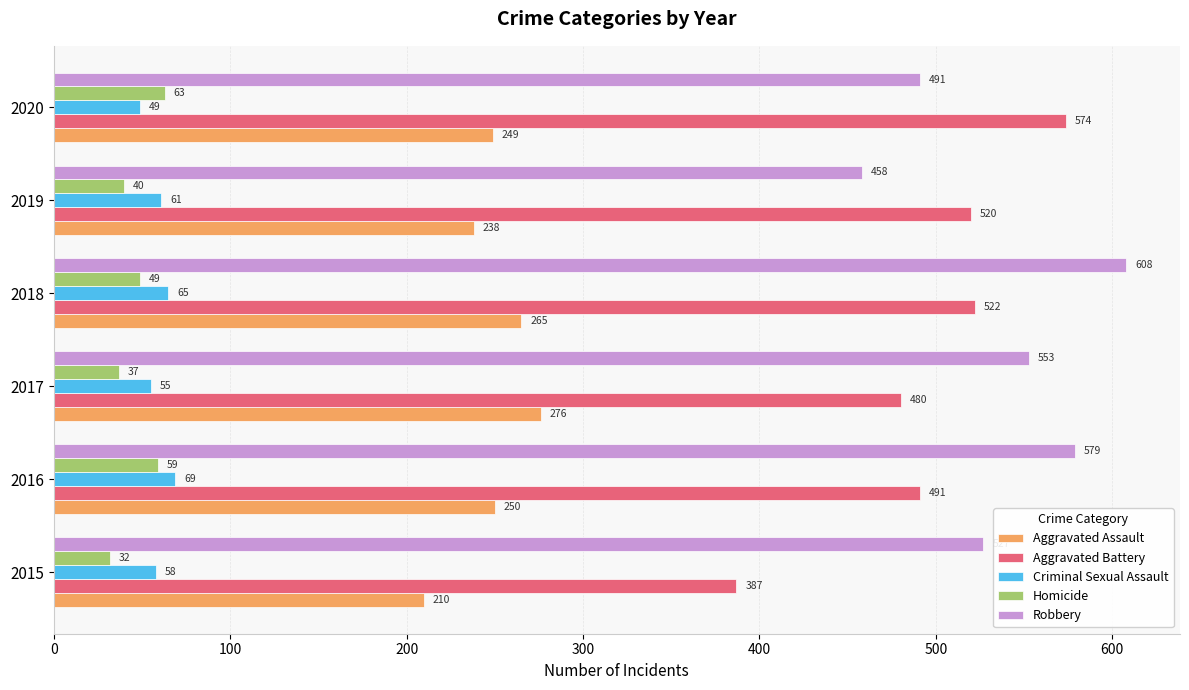

Rank the series by their maximum value, from lowest to highest.

Homicide, Criminal Sexual Assault, Aggravated Assault, Aggravated Battery, Robbery